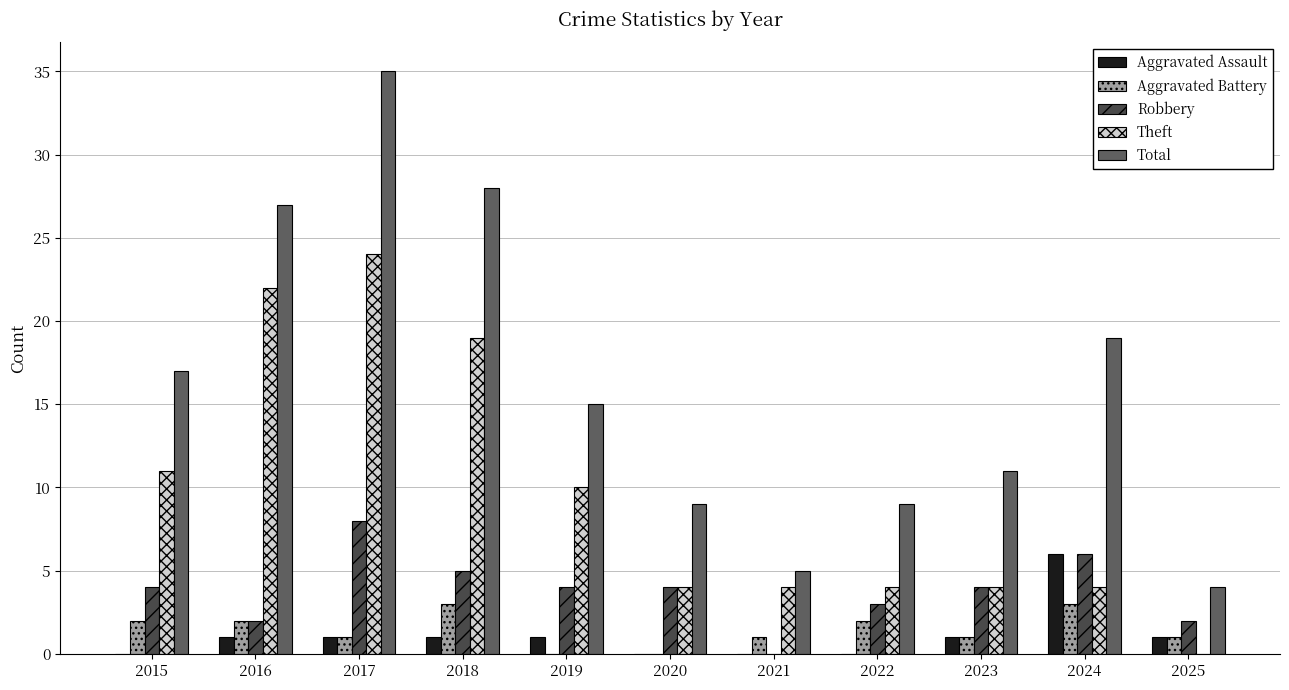

What value does the Aggravated Assault series have at 2019?

1